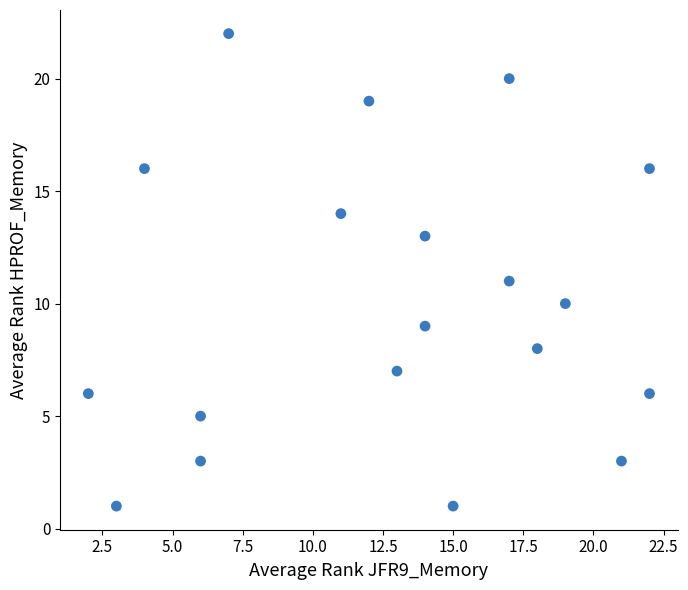

What is the range of Y values (max minus min)?

21